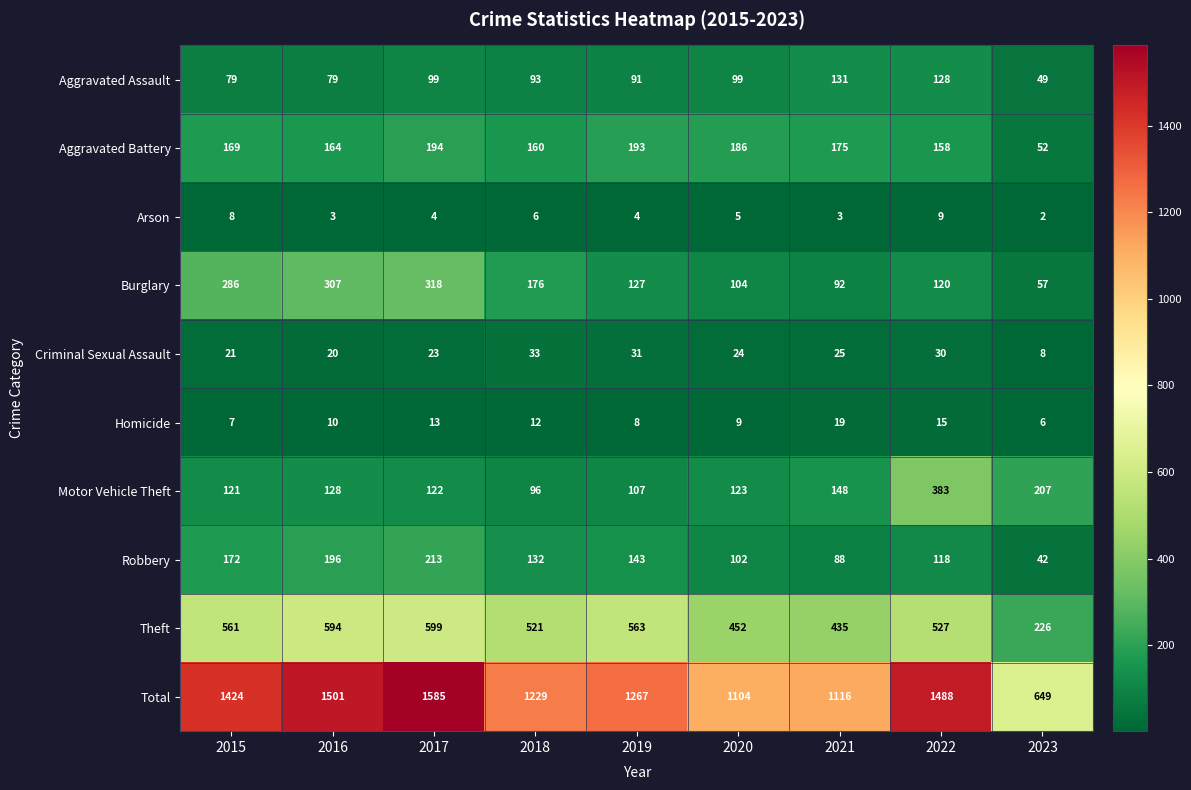

At which category is the sum across all series the highest?

2017